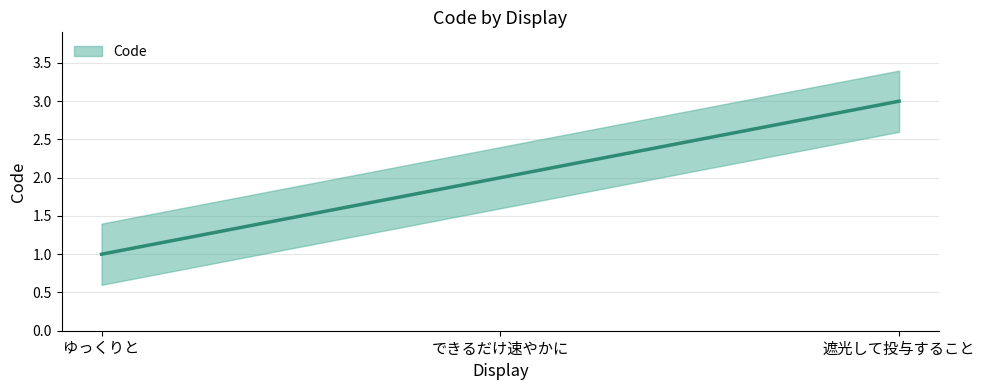

What position from the left is できるだけ速やかに?

2